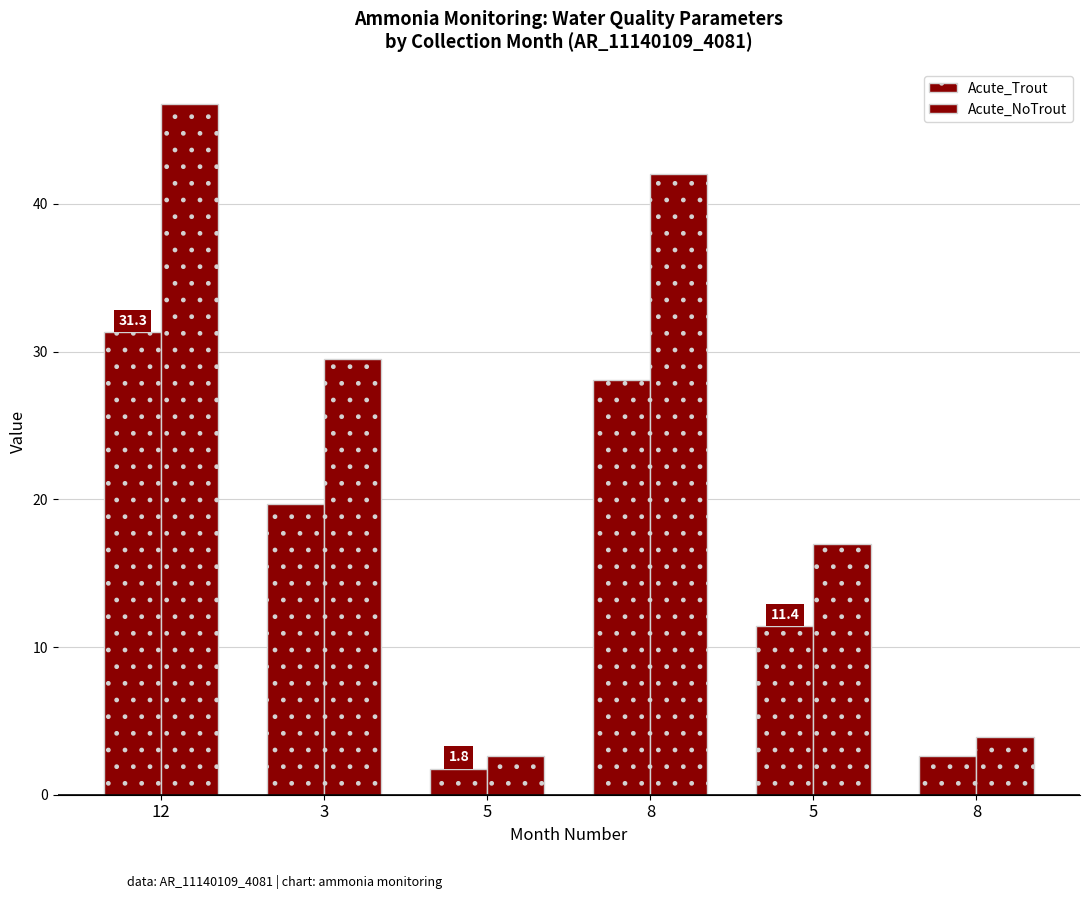

Rank the series by their average value, from lowest to highest.

Acute_Trout, Acute_NoTrout